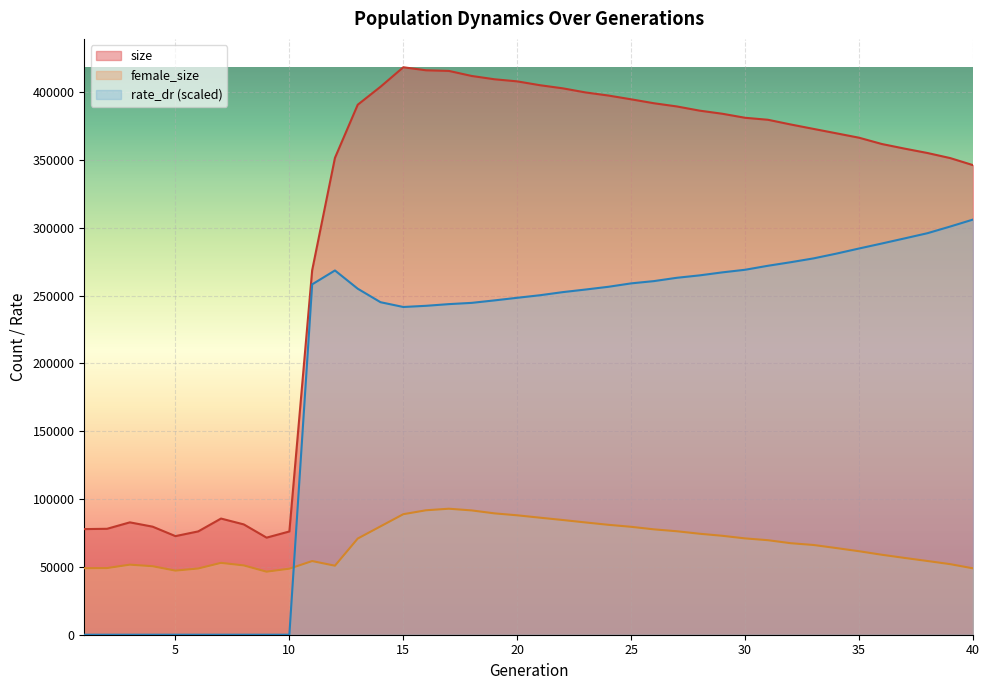

The female_size series shows 31634.8 at 2. True or false?

False